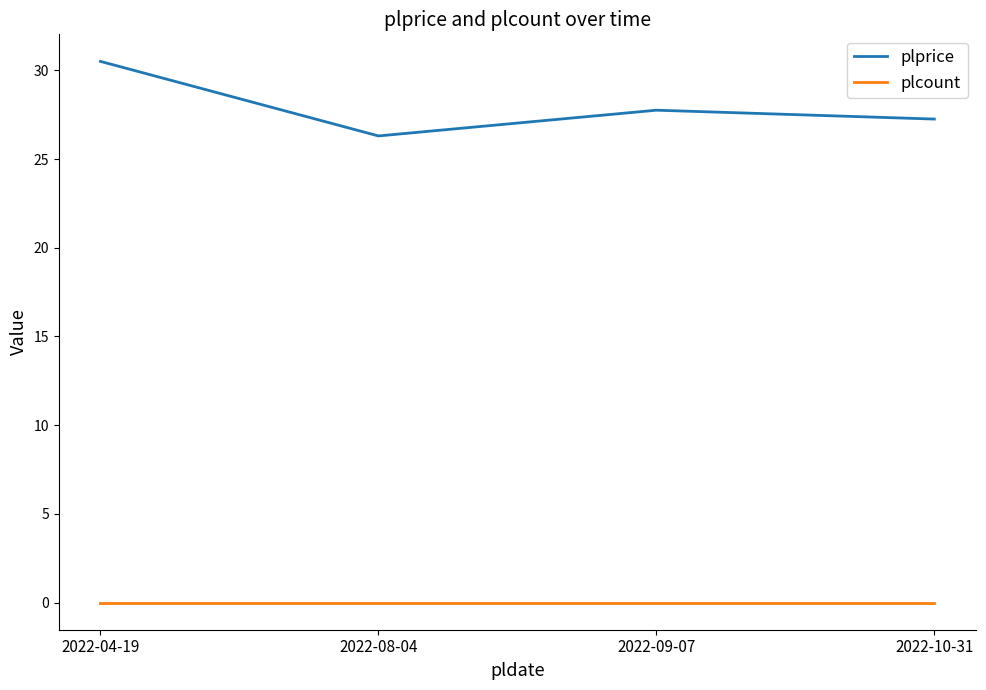

List the series in order of their peak value, highest first.

plprice, plcount